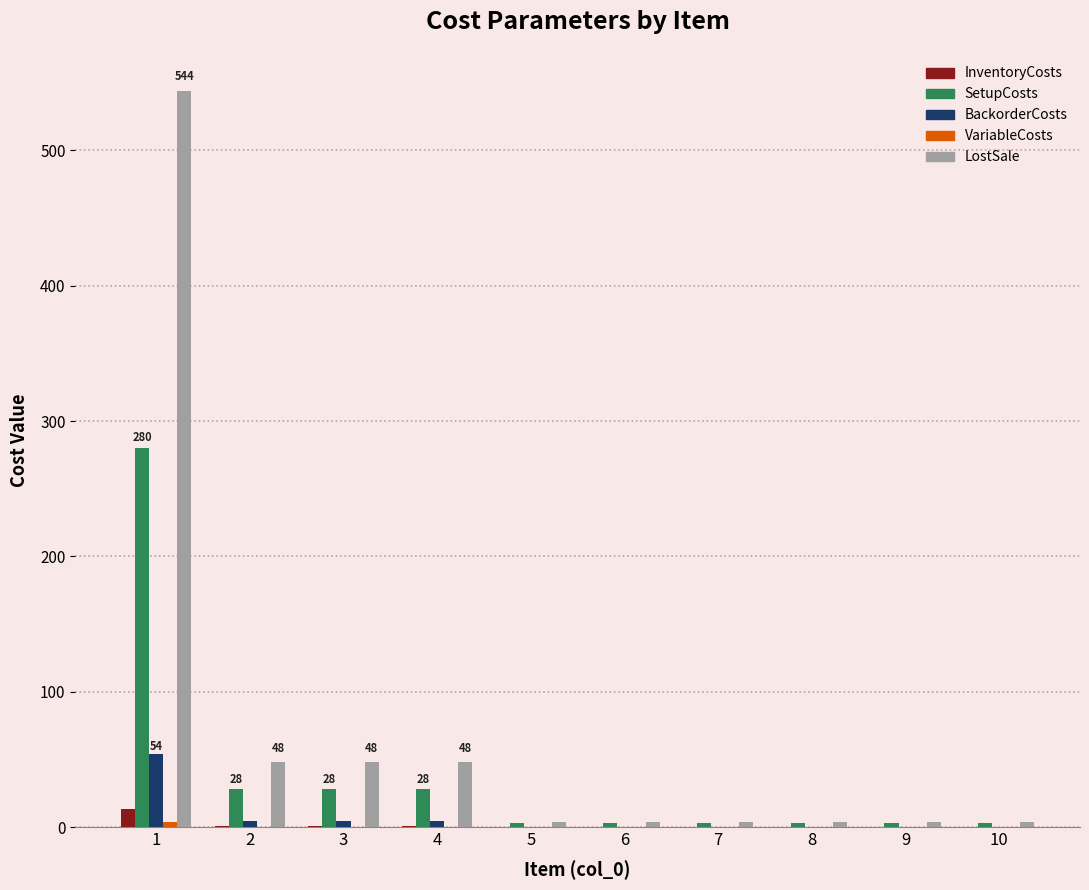

The value of LostSale at 5 is 4.0. True or false?

True